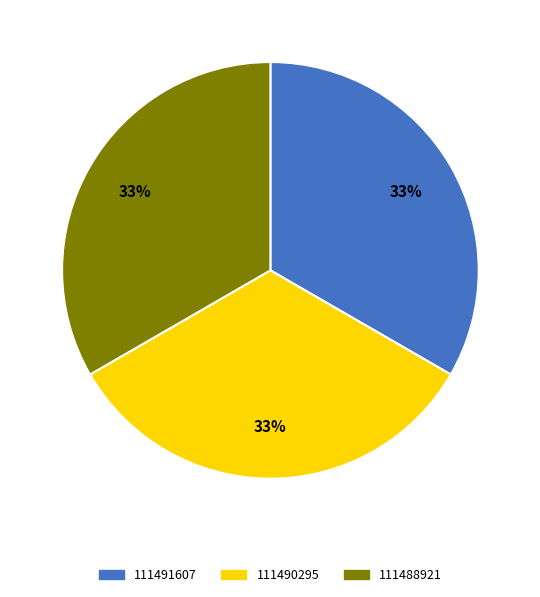

To the nearest percent, what percentage of the pie is 111491607?

33%